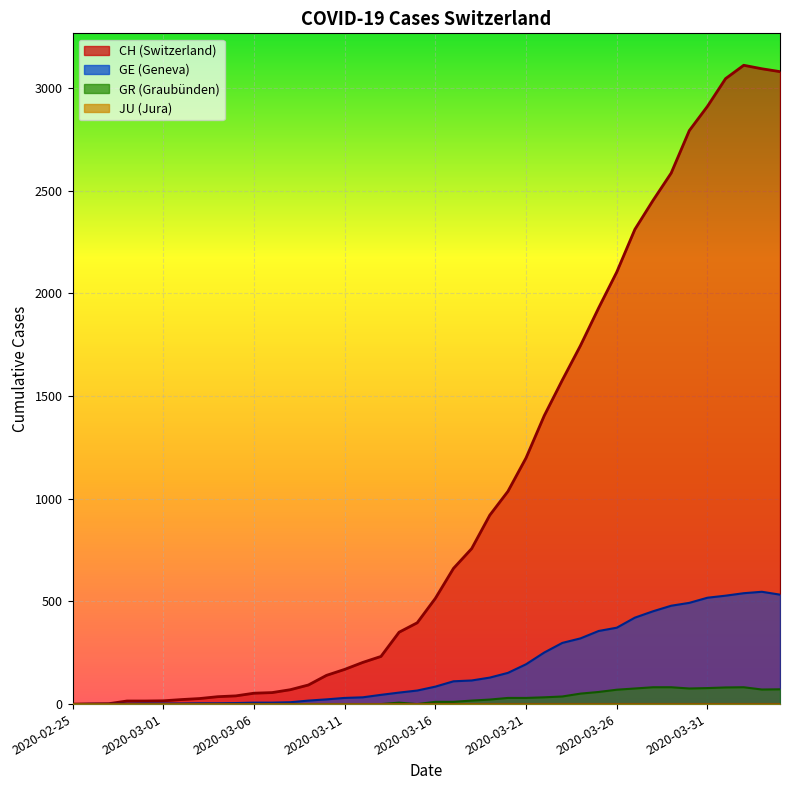

At 2020-03-17, list the series in order from largest to smallest.

CH, GE, GR